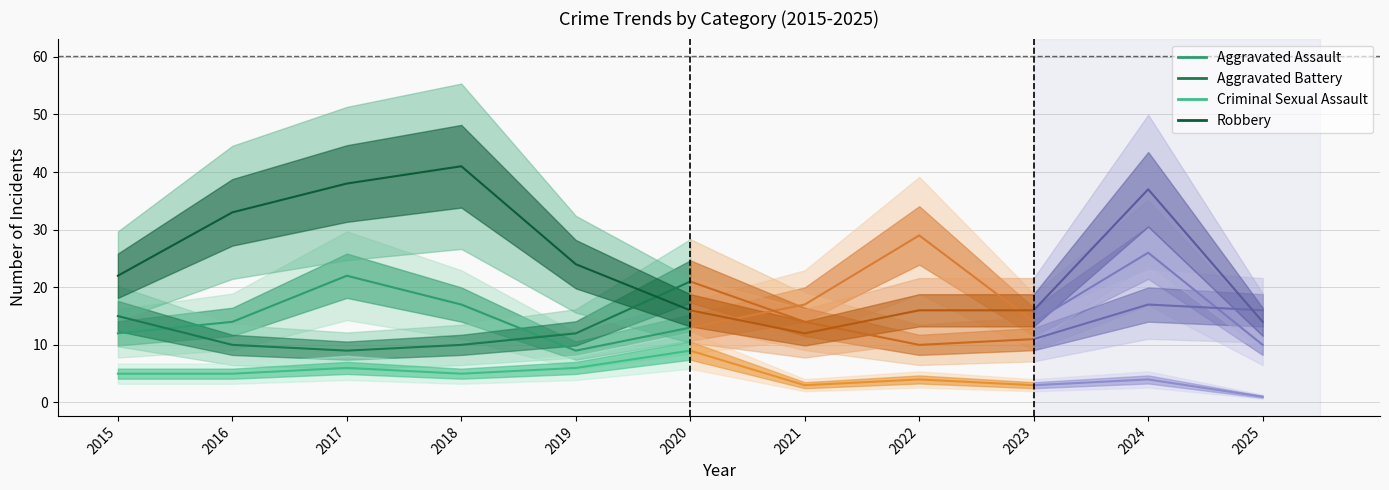

What is the smallest value displayed?

1